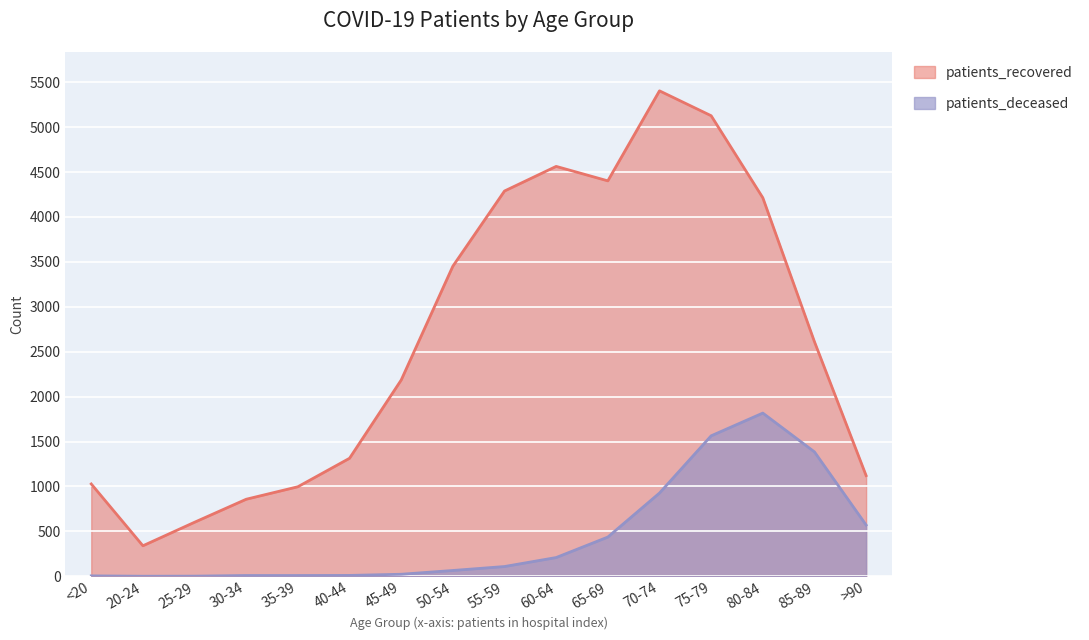

Rank the series by their average value, from highest to lowest.

patients_recovered, patients_deceased